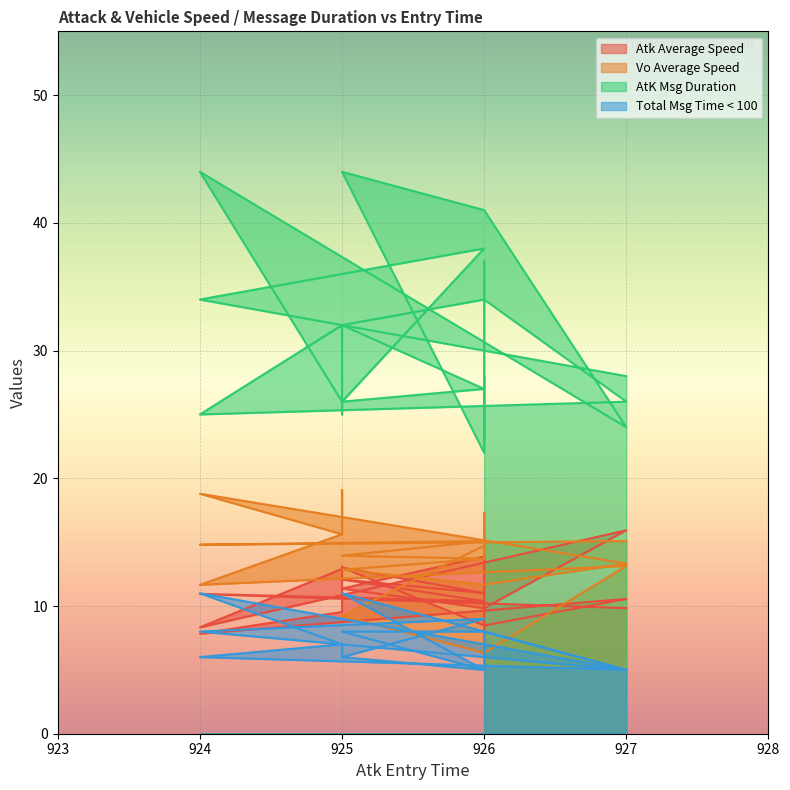

After their last crossing, which series has the higher values: Total Msg Time < 100 or Atk Average Speed?

Atk Average Speed